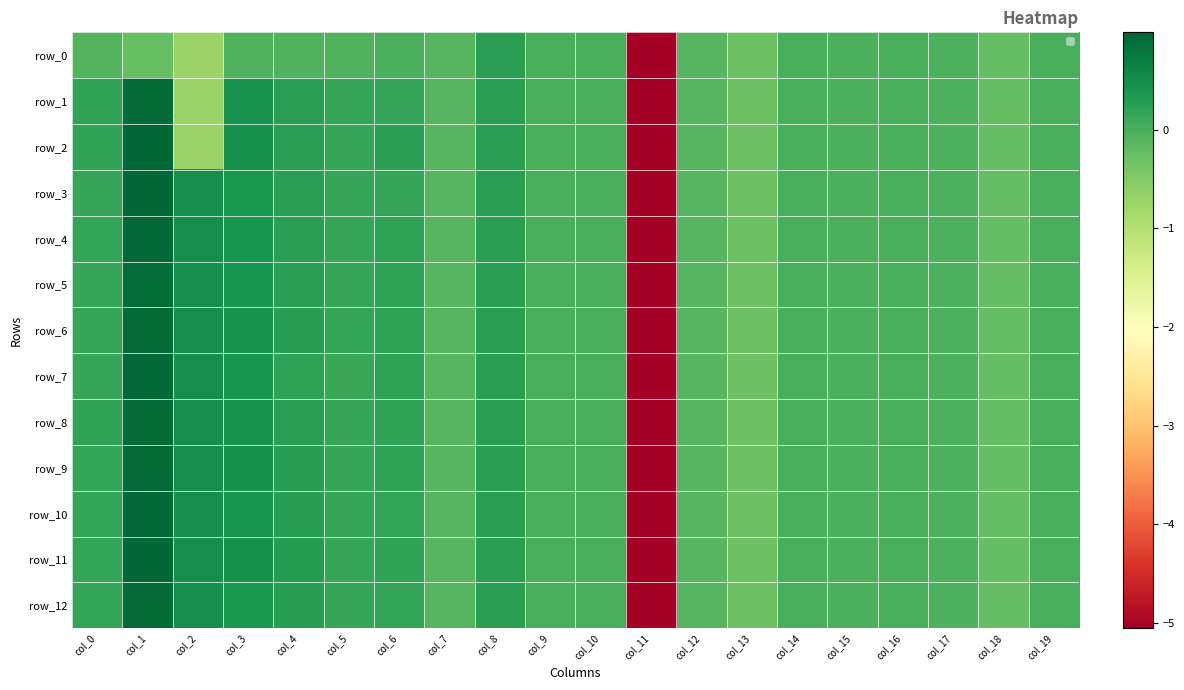

Reading left to right, list all the values displayed in this chart.

row_0: -0.1	-0.2	-0.7	-0.1	-0.1	-0.1	-0.0	-0.1	0.2	0.0	0.0	-5.1	-0.1	-0.3	-0.0	-0.0	-0.0	-0.0	-0.2	-0.0
row_1: 0.2	0.9	-0.7	0.4	0.2	0.2	0.1	-0.1	0.2	0.0	0.0	-5.1	-0.1	-0.3	-0.0	-0.0	-0.0	-0.0	-0.2	-0.0
row_2: 0.2	1.0	-0.7	0.5	0.2	0.1	0.3	-0.1	0.2	0.0	0.0	-5.1	-0.1	-0.3	-0.0	-0.0	-0.0	-0.0	-0.2	-0.0
row_3: 0.2	1.0	0.5	0.4	0.2	0.1	0.2	-0.1	0.2	0.0	0.0	-5.1	-0.1	-0.3	-0.0	-0.0	-0.0	-0.0	-0.2	-0.0
row_4: 0.2	1.0	0.5	0.4	0.2	0.2	0.2	-0.1	0.2	0.0	0.0	-5.1	-0.1	-0.3	-0.0	-0.0	-0.0	-0.0	-0.2	-0.0
row_5: 0.2	0.9	0.5	0.4	0.2	0.2	0.2	-0.1	0.2	0.0	0.0	-5.1	-0.1	-0.3	-0.0	-0.0	-0.0	-0.0	-0.2	-0.0
row_6: 0.2	0.9	0.5	0.4	0.3	0.2	0.2	-0.1	0.2	0.0	0.0	-5.1	-0.1	-0.3	-0.0	-0.0	-0.0	-0.0	-0.2	-0.0
row_7: 0.2	1.0	0.5	0.4	0.2	0.1	0.2	-0.1	0.2	0.0	0.0	-5.1	-0.1	-0.3	-0.0	-0.0	-0.0	-0.0	-0.2	-0.0
row_8: 0.2	0.9	0.5	0.4	0.2	0.1	0.2	-0.1	0.2	0.0	0.0	-5.1	-0.1	-0.3	-0.0	-0.0	-0.0	-0.0	-0.2	-0.0
row_9: 0.2	0.9	0.5	0.4	0.3	0.1	0.2	-0.1	0.2	0.0	0.0	-5.1	-0.1	-0.3	-0.0	-0.0	-0.0	-0.0	-0.2	-0.0
row_10: 0.2	1.0	0.5	0.4	0.3	0.2	0.2	-0.1	0.2	0.0	0.0	-5.1	-0.1	-0.3	-0.0	-0.0	-0.0	-0.0	-0.2	-0.0
row_11: 0.2	1.0	0.5	0.5	0.3	0.1	0.2	-0.1	0.2	0.0	0.0	-5.1	-0.1	-0.3	-0.0	-0.0	-0.0	-0.0	-0.2	-0.0
row_12: 0.2	0.9	0.5	0.4	0.3	0.1	0.2	-0.1	0.2	0.0	0.0	-5.1	-0.1	-0.3	-0.0	-0.0	-0.0	-0.0	-0.2	-0.0